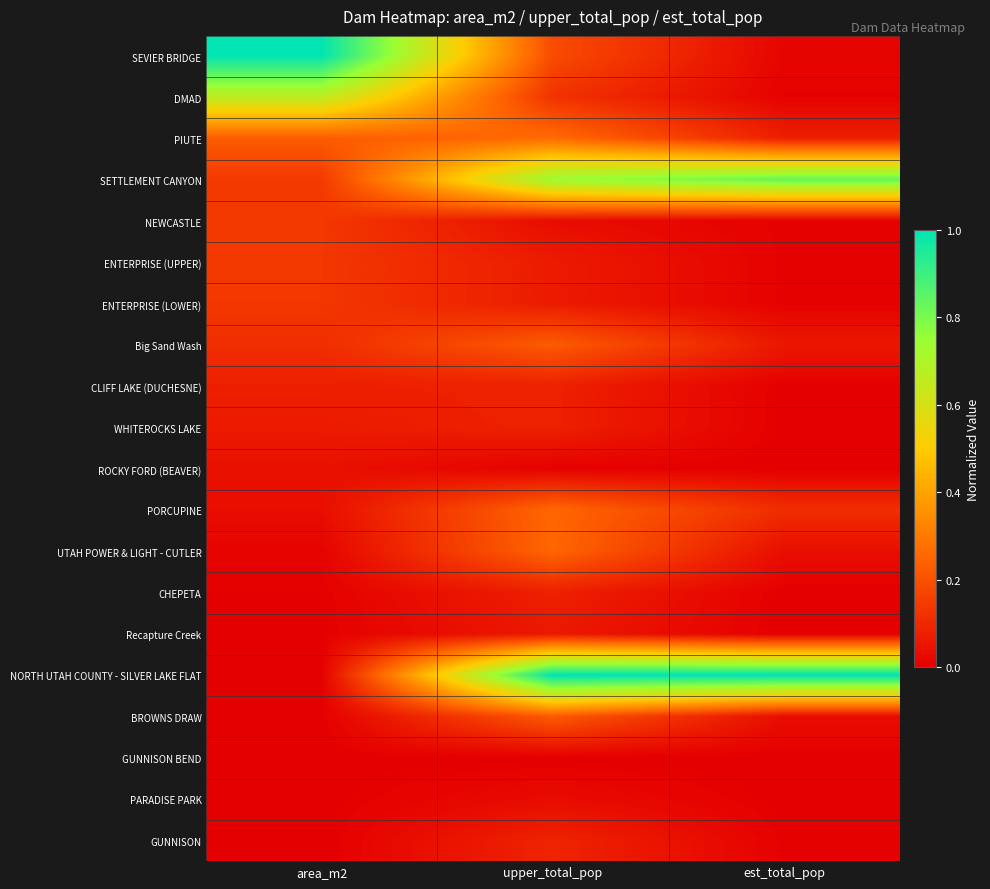

What is the total value across all series at area_m2?

2.8